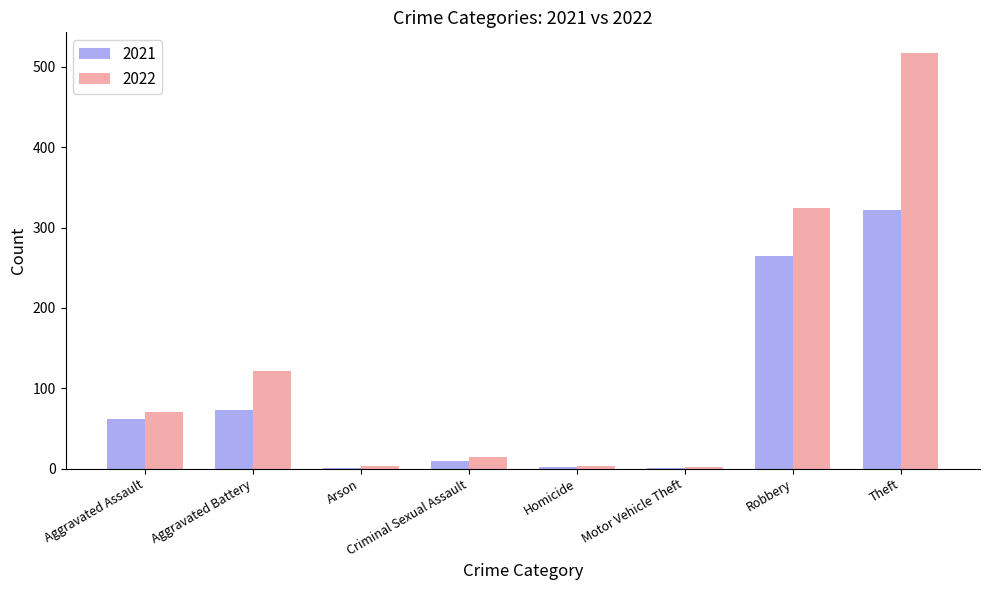

What is the greatest value displayed?

517